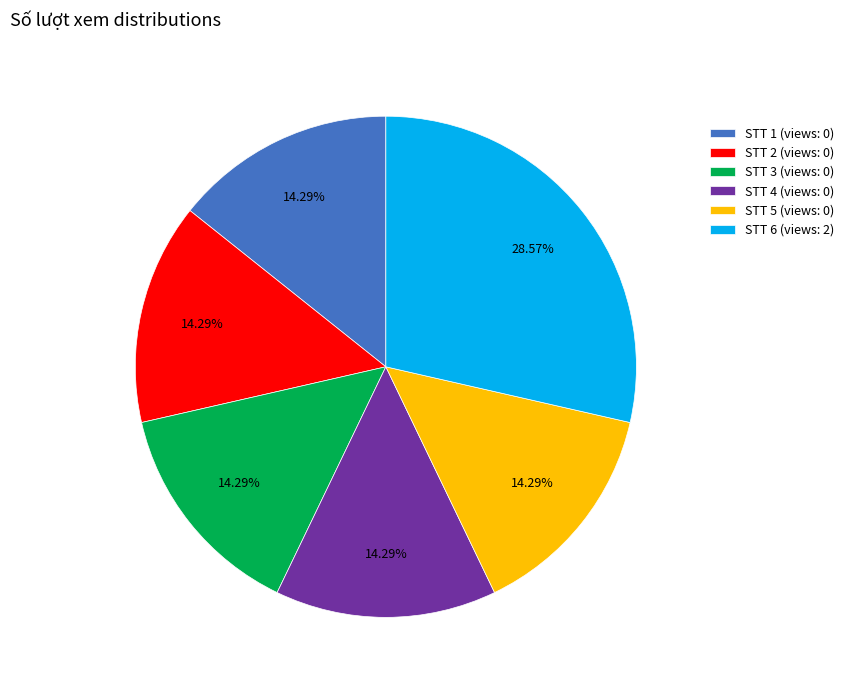

To the nearest percent, what is the difference between the largest and smallest slice percentages?

14%